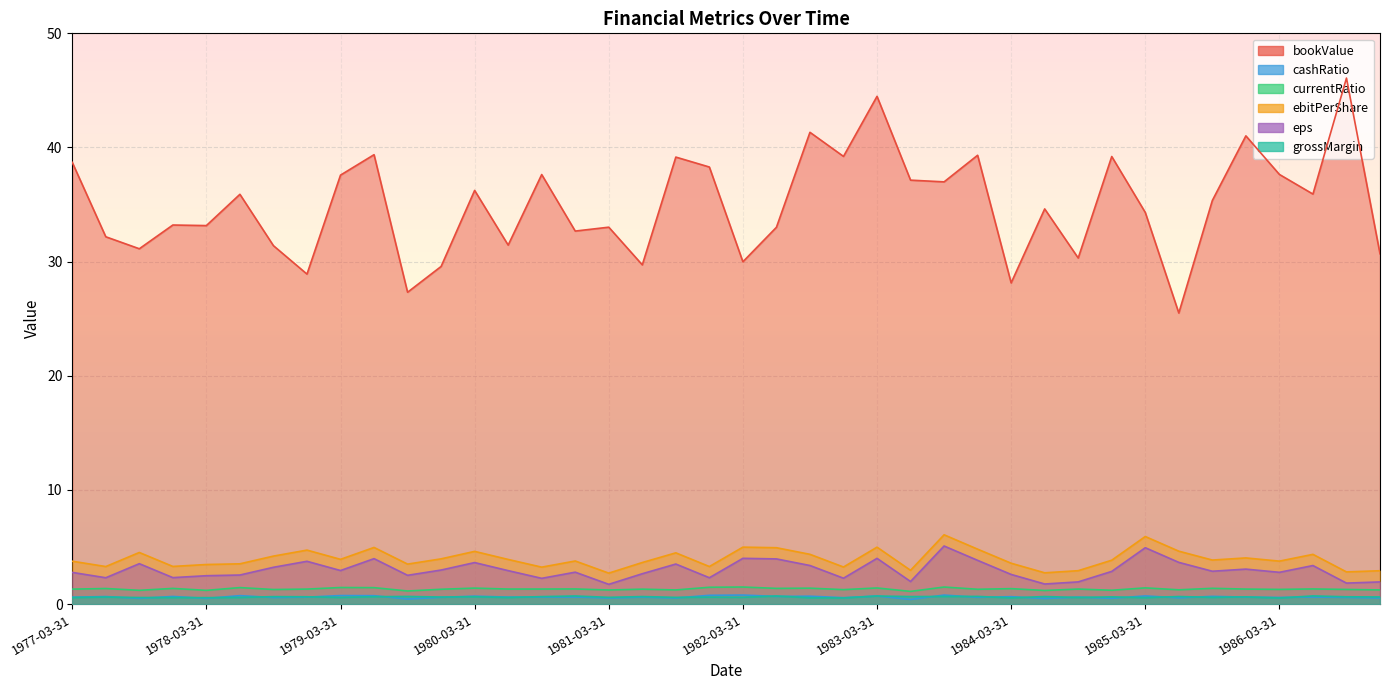

What is the difference between the maximum and second lowest values in the grossMargin series?

0.2